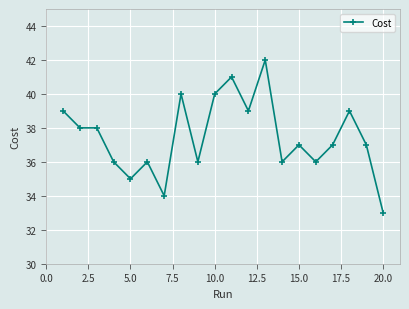

What is the sum of all values?

749